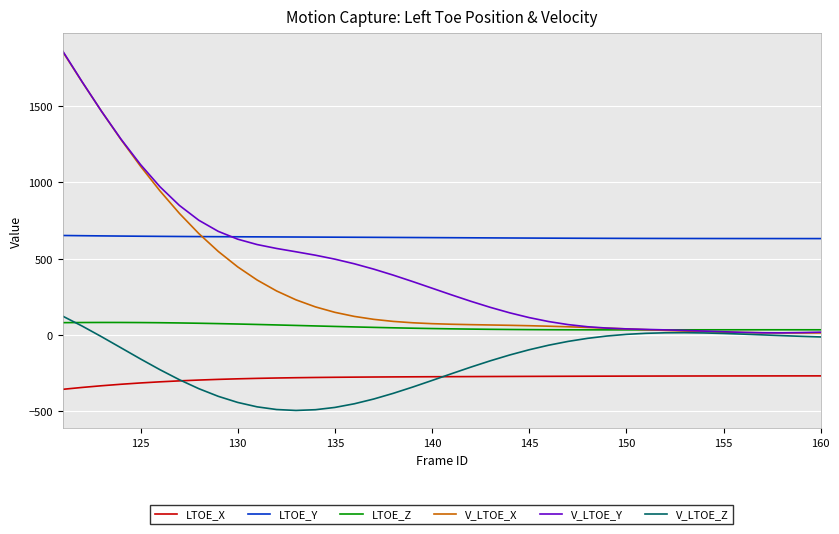

Which series has the widest spread of values?

V_LTOE_Y